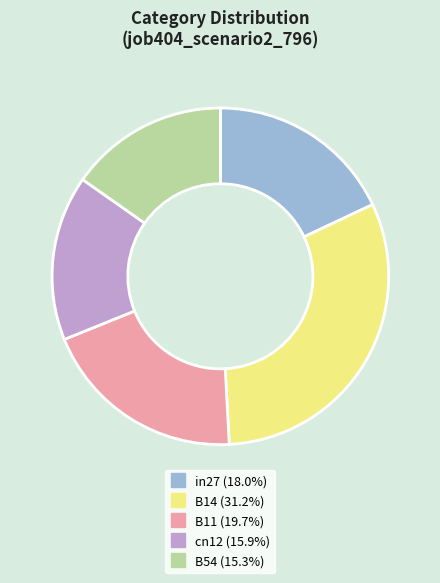

Between B11 and B54, which is larger?

B11